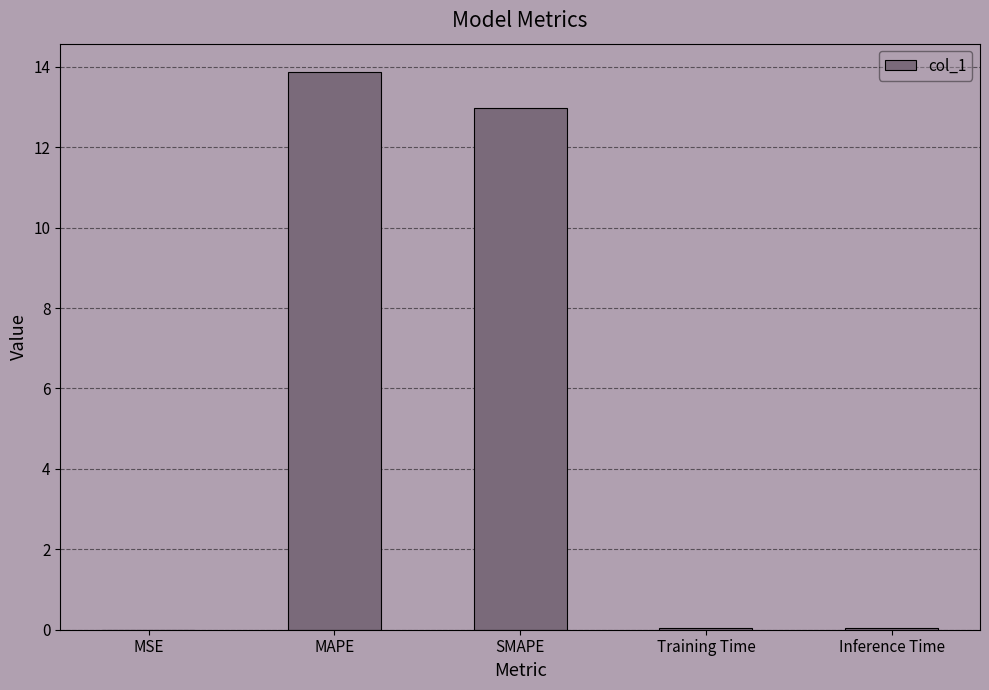

True or false: the data shows 0.0 at Training Time.

True